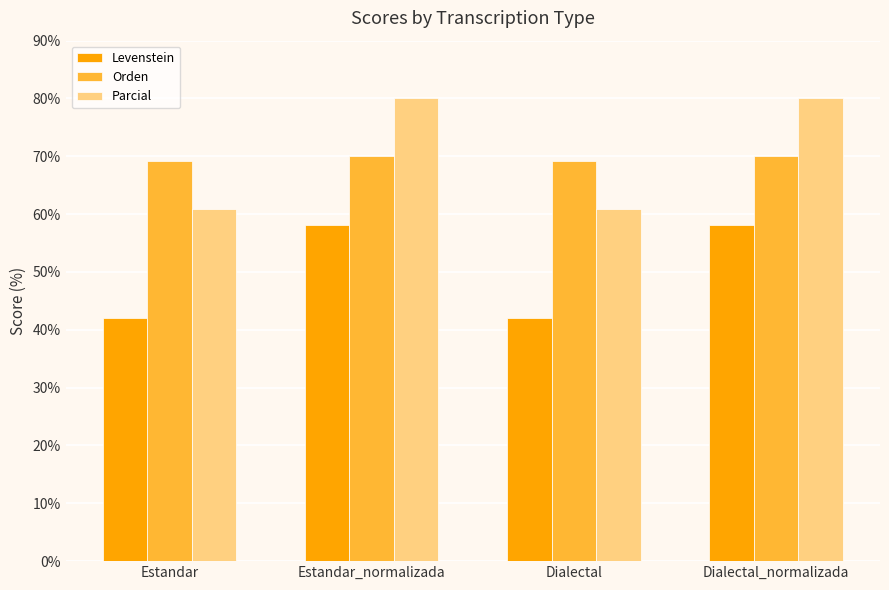

How many bars are there in each group?

3